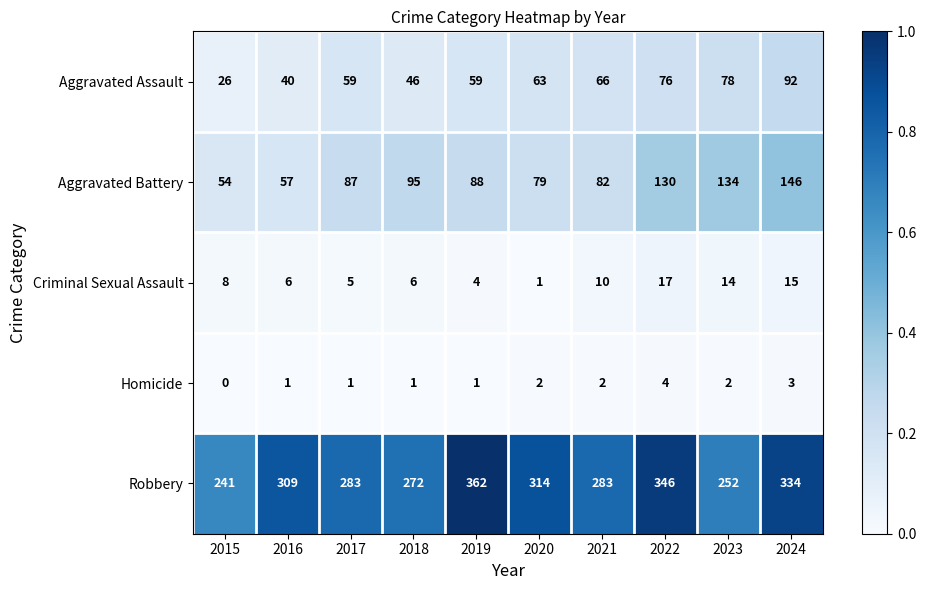

At which label is Robbery closest to 301?

2016